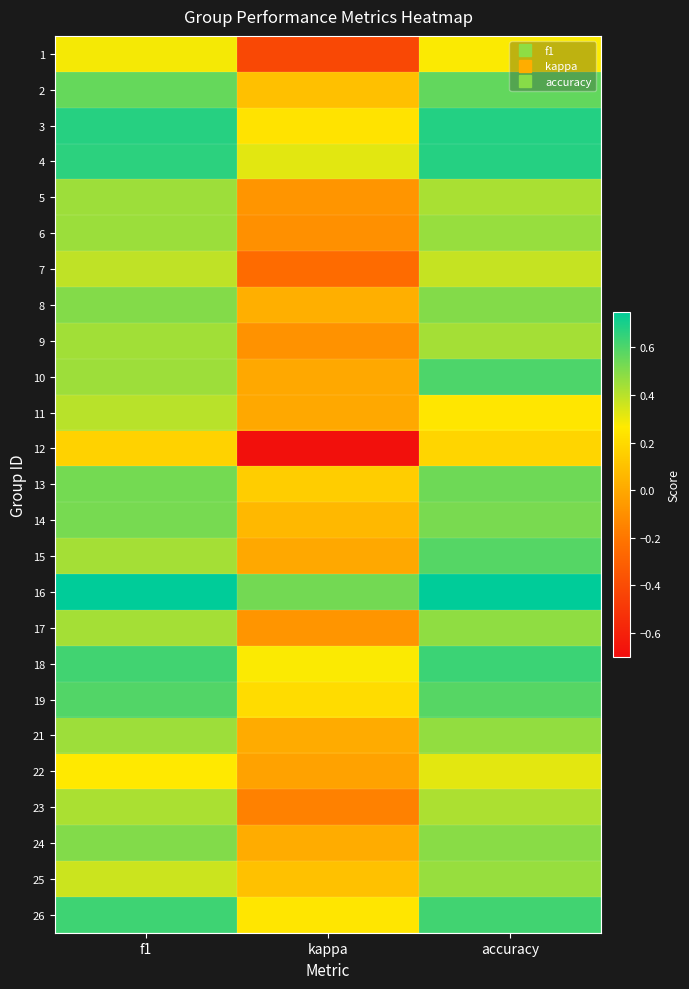

Reading left to right, transcribe all the data shown in this chart.

1: f1=0.3	kappa=-0.4	accuracy=0.3
2: f1=0.6	kappa=0.1	accuracy=0.6
3: f1=0.7	kappa=0.2	accuracy=0.7
4: f1=0.7	kappa=0.3	accuracy=0.7
5: f1=0.5	kappa=-0.1	accuracy=0.4
6: f1=0.5	kappa=-0.1	accuracy=0.5
7: f1=0.4	kappa=-0.2	accuracy=0.4
8: f1=0.5	kappa=0.0	accuracy=0.5
9: f1=0.4	kappa=-0.1	accuracy=0.4
10: f1=0.5	kappa=0.0	accuracy=0.6
11: f1=0.4	kappa=0.0	accuracy=0.2
12: f1=0.2	kappa=-0.7	accuracy=0.2
13: f1=0.5	kappa=0.2	accuracy=0.5
14: f1=0.5	kappa=0.1	accuracy=0.5
15: f1=0.4	kappa=0.0	accuracy=0.6
16: f1=0.8	kappa=0.5	accuracy=0.8
17: f1=0.4	kappa=-0.1	accuracy=0.5
18: f1=0.6	kappa=0.3	accuracy=0.6
19: f1=0.6	kappa=0.2	accuracy=0.6
21: f1=0.5	kappa=0.0	accuracy=0.5
22: f1=0.3	kappa=-0.0	accuracy=0.3
23: f1=0.4	kappa=-0.2	accuracy=0.4
24: f1=0.5	kappa=0.0	accuracy=0.5
25: f1=0.4	kappa=0.1	accuracy=0.5
26: f1=0.6	kappa=0.2	accuracy=0.6